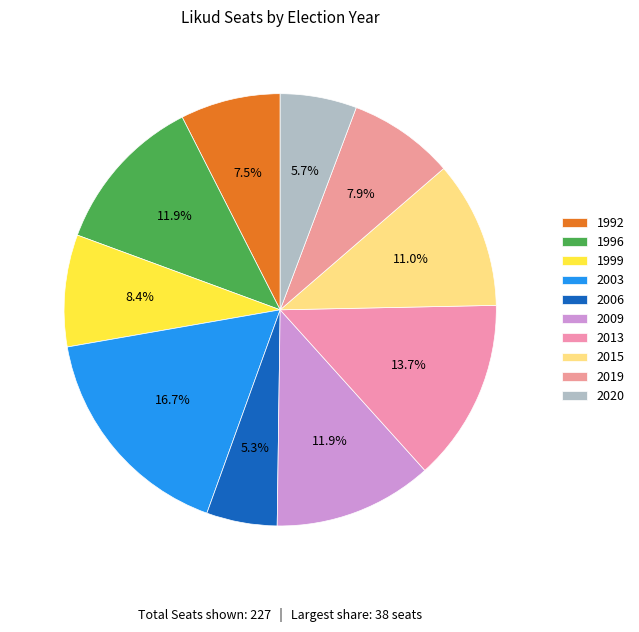

Is 2013 the majority of the pie?

No